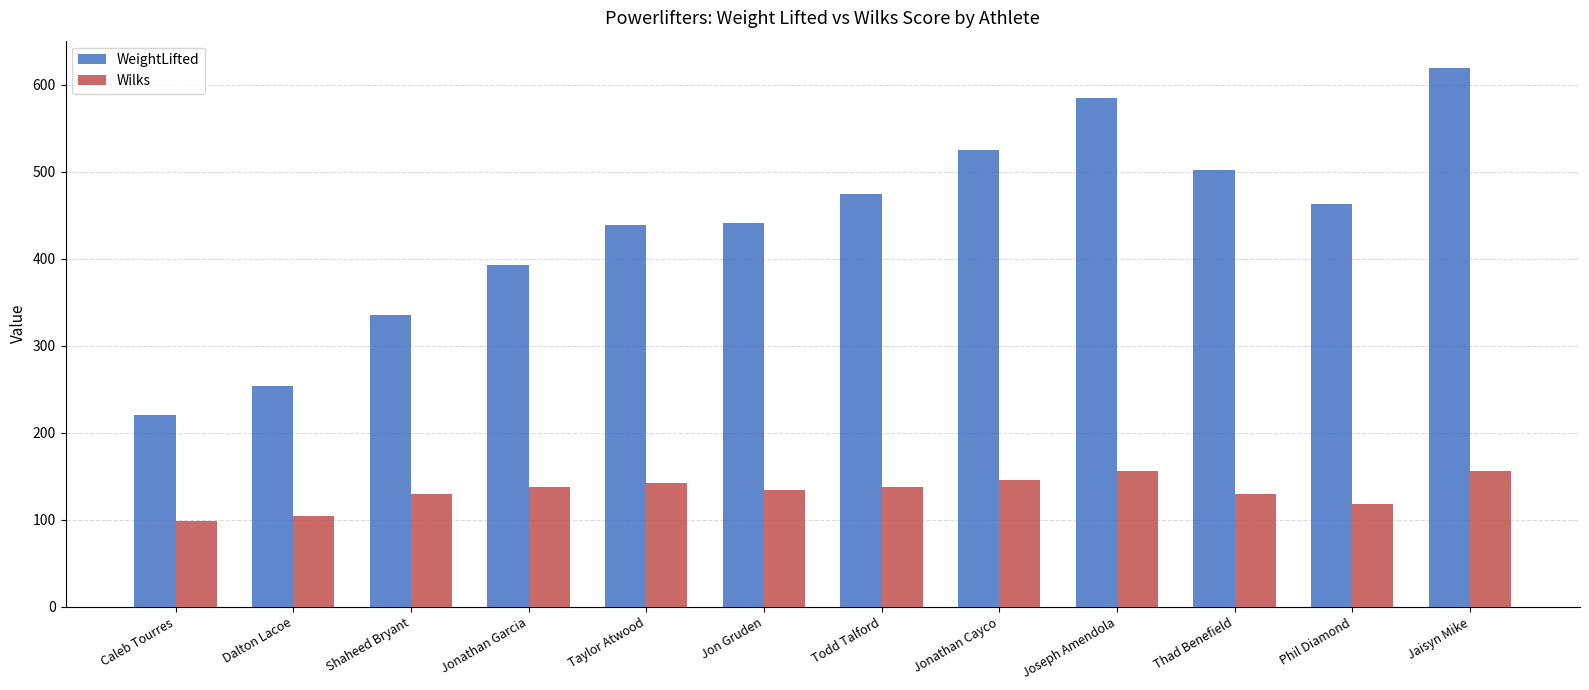

What is the average value of the WeightLifted series?

437.3